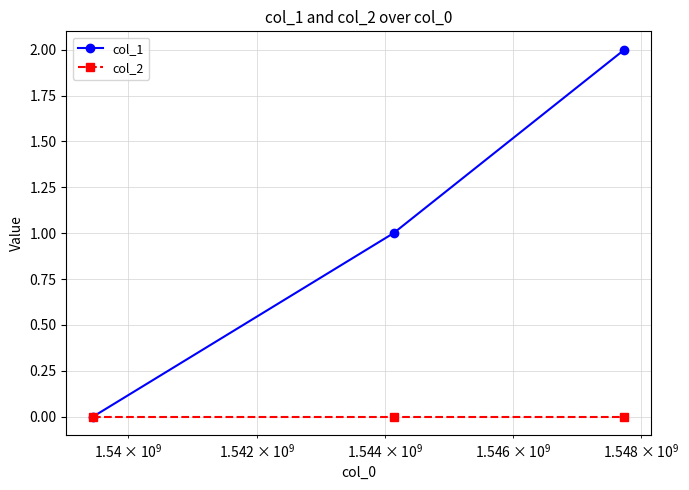

Rank the series by their maximum value, from highest to lowest.

col_1, col_2